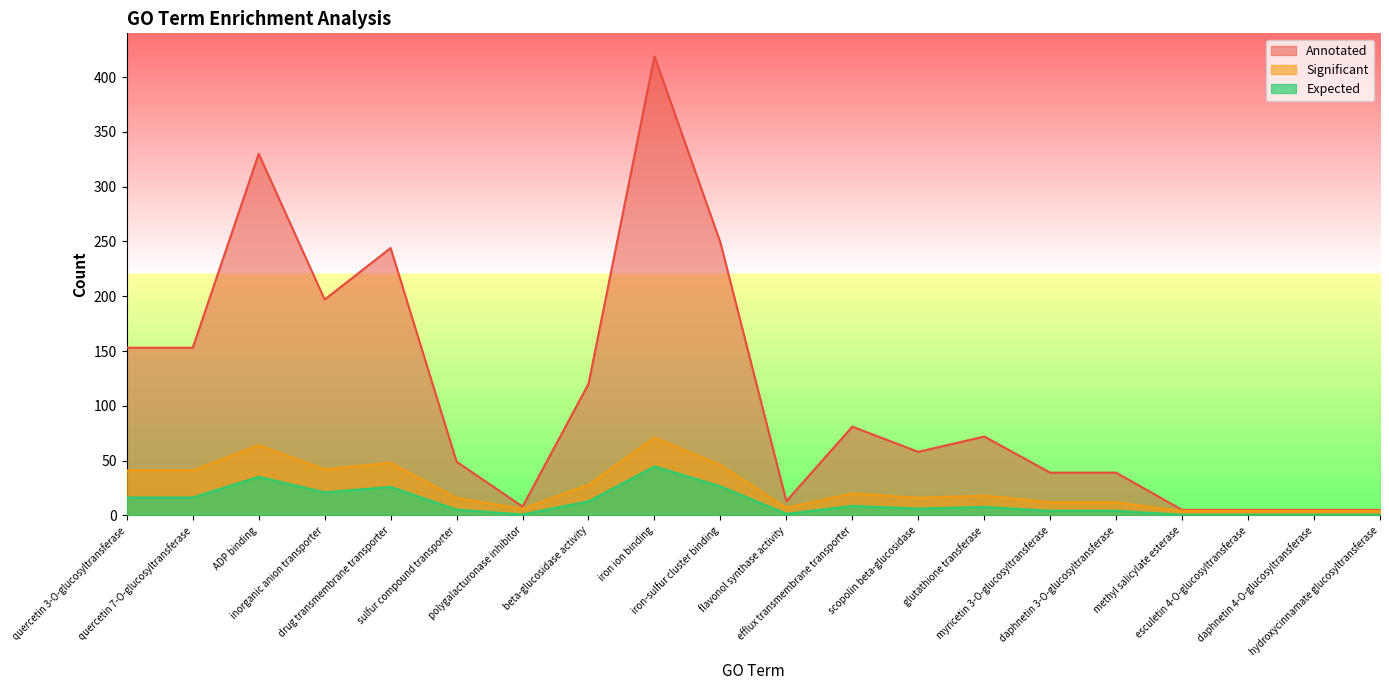

Which series changed the most between drug transmembrane transporter and methyl salicylate esterase?

Annotated